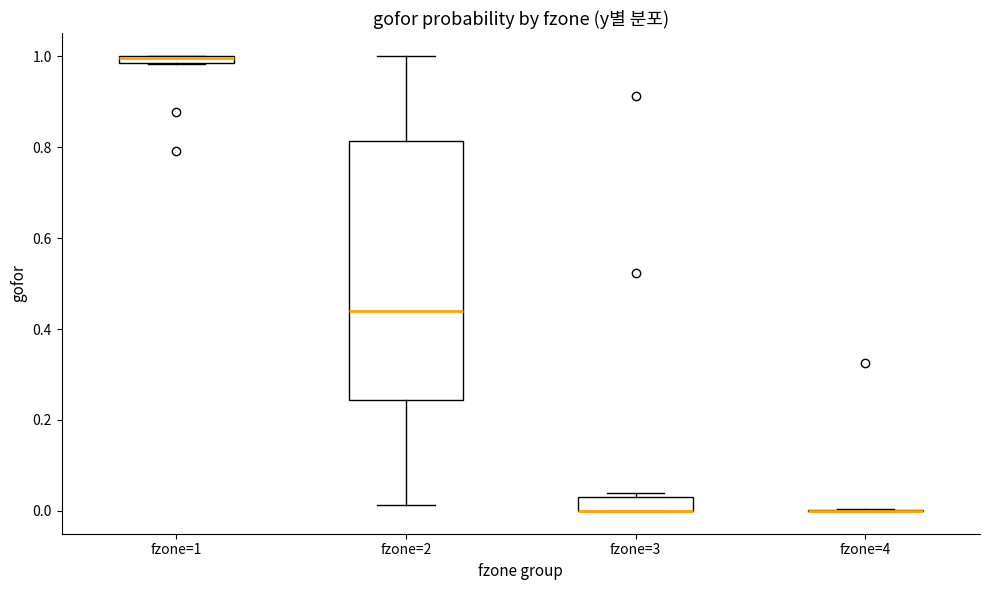

Comparing the boxes themselves (not the whiskers), which one is the tallest?

fzone=2